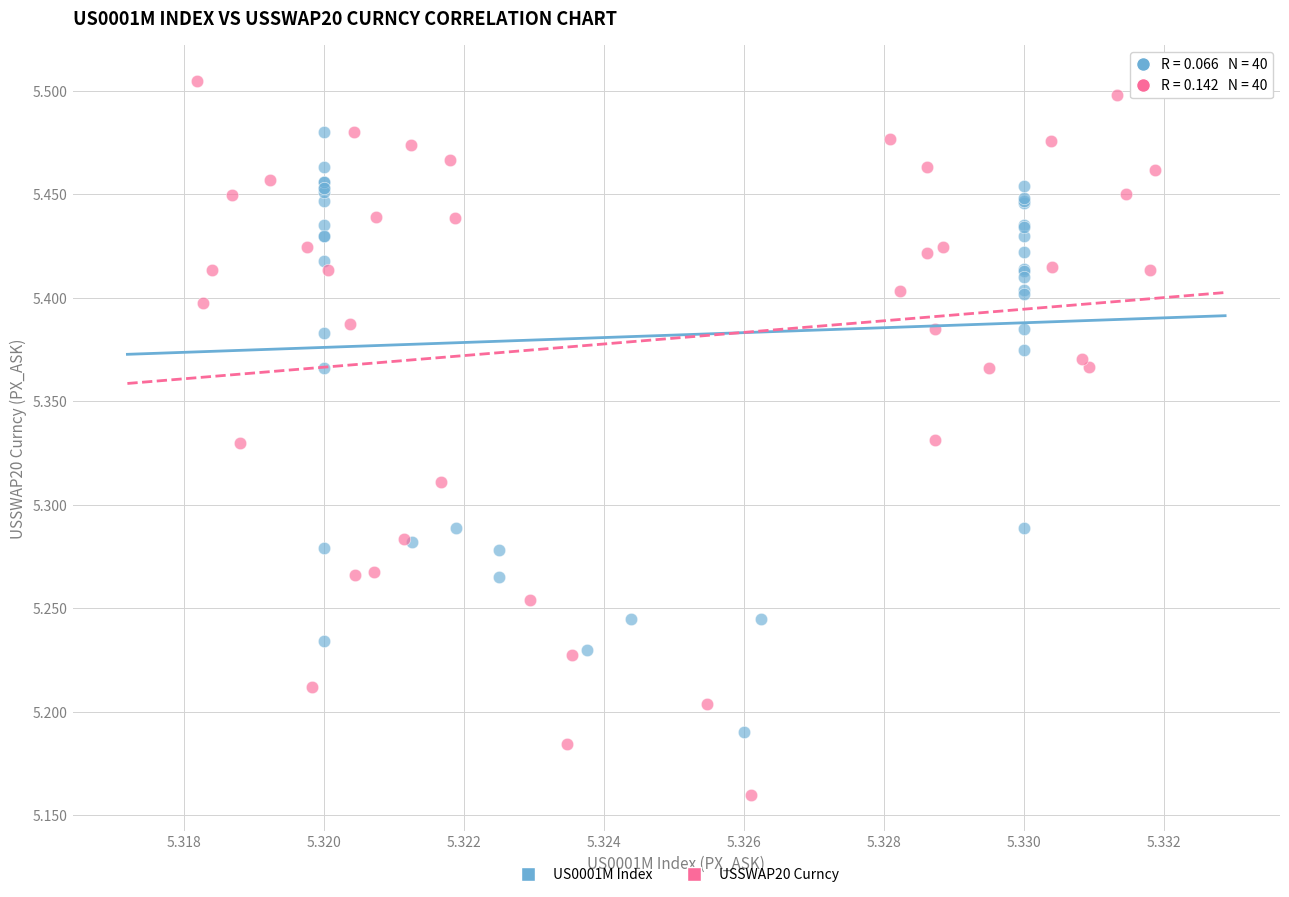

Which series reaches the maximum Y coordinate?

USSWAP20 Curncy